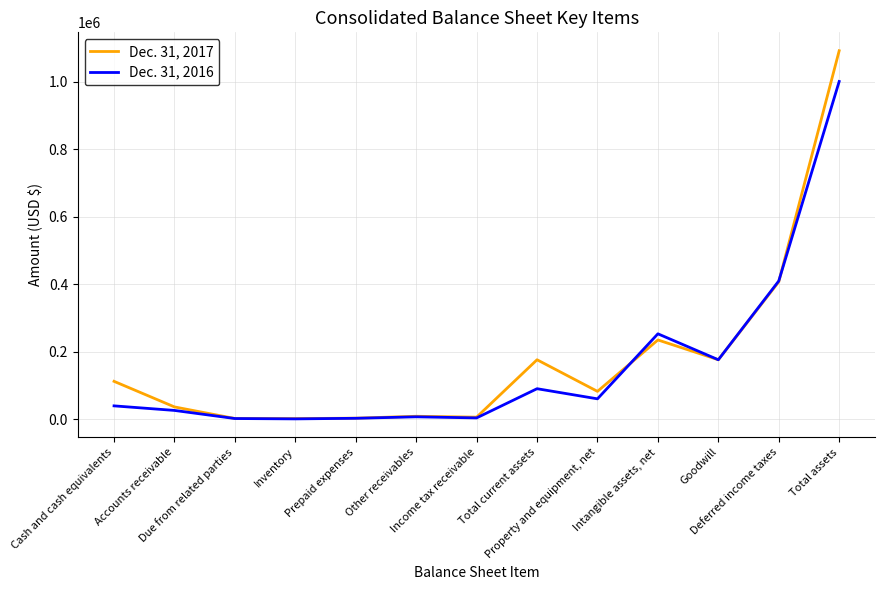

Which series ends up on top after the final intersection of Dec. 31, 2016 and Dec. 31, 2017?

Dec. 31, 2017